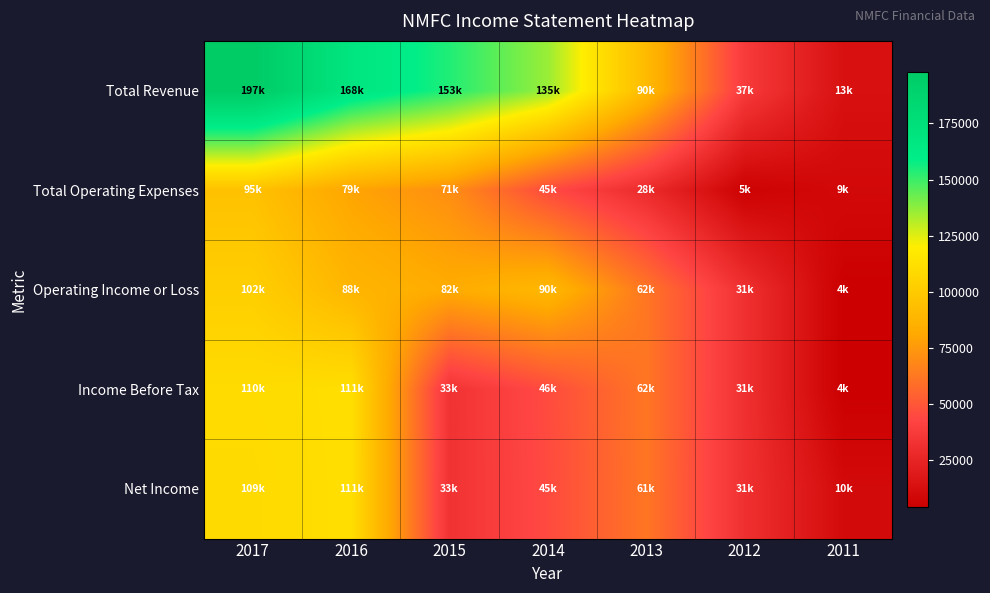

Which series has the largest total across all categories?

Total Revenue